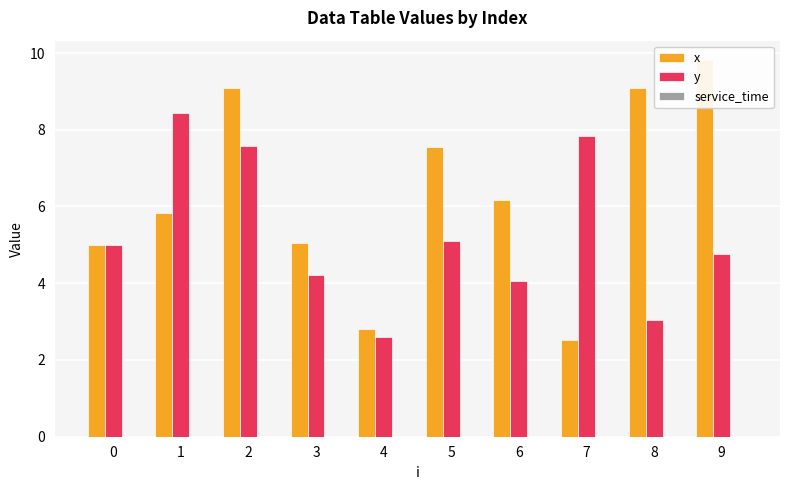

List the series in order of their overall mean, lowest first.

service_time, y, x